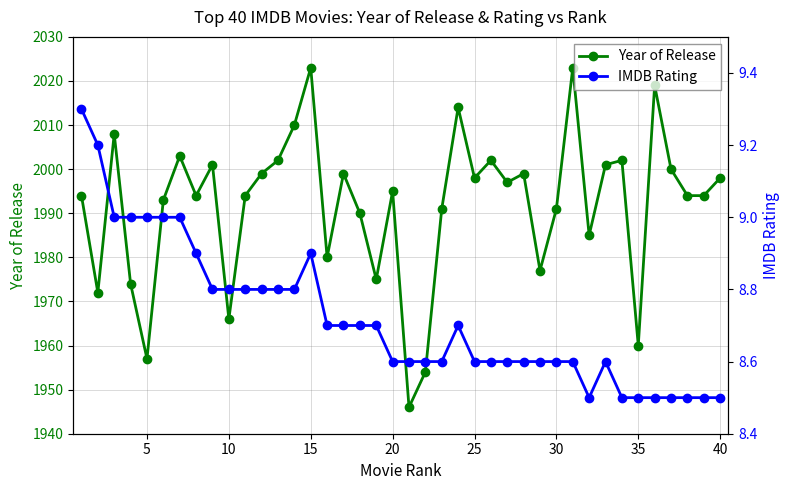

Does the chart display data point markers on the line(s)?

Yes